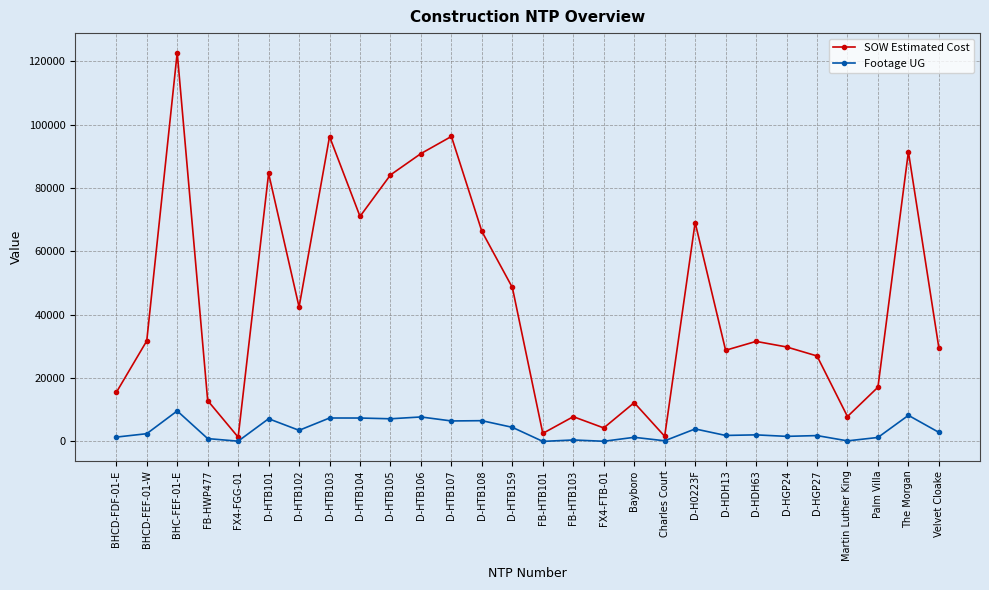

What is the total value across all series at D-HDH63?

33624.0